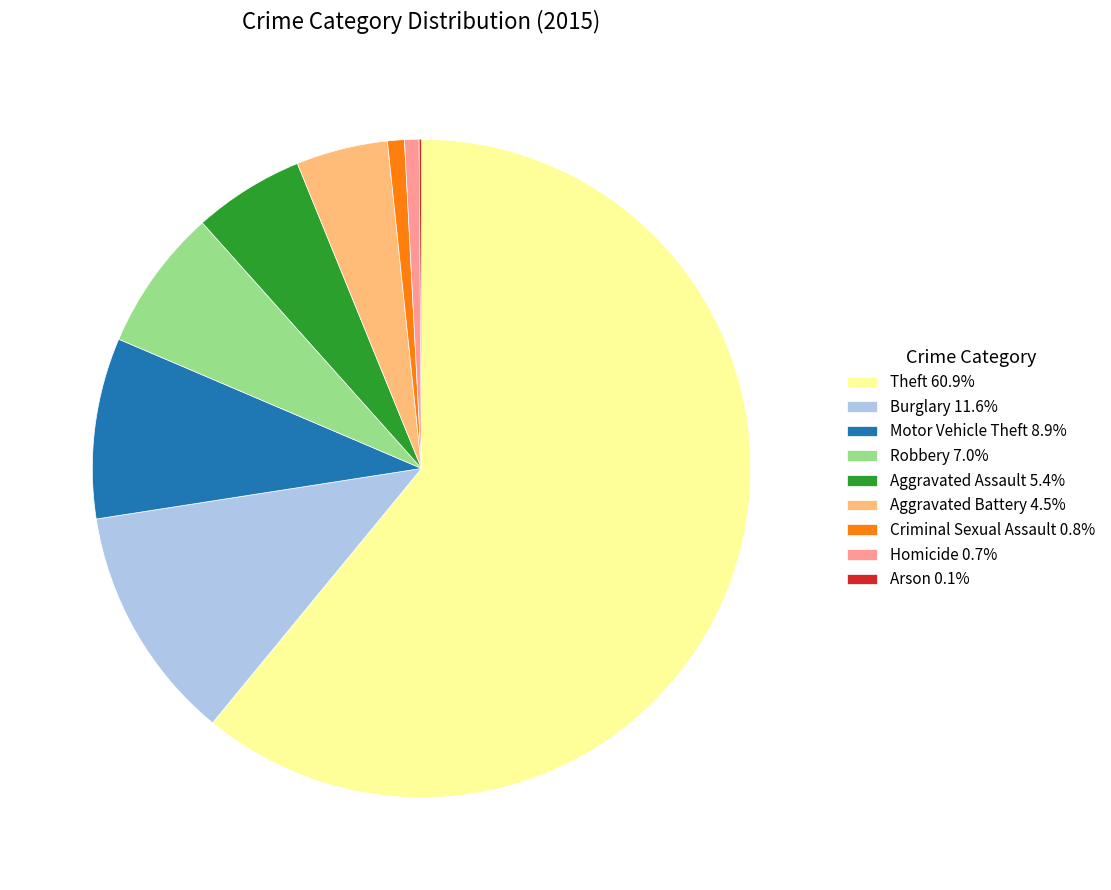

Approximately how many times larger is the value at Burglary 11.6% compared to Motor Vehicle Theft 8.9%?

1.3